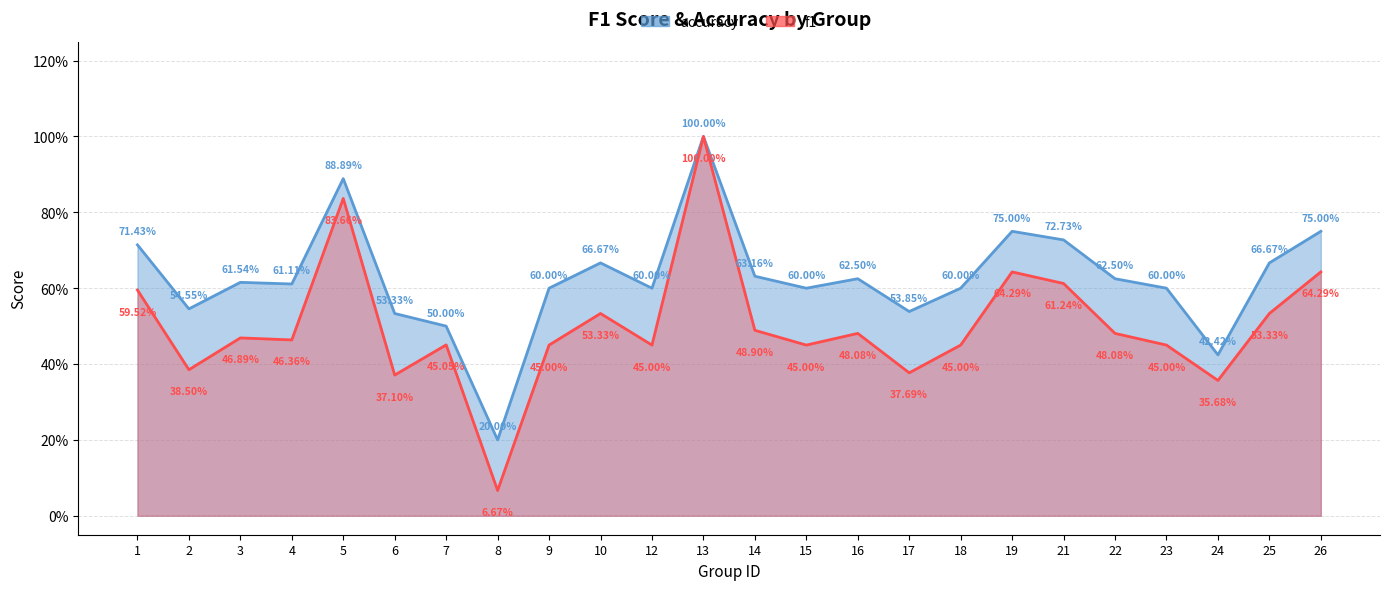

Between 7 and 21, which series saw the biggest shift?

accuracy